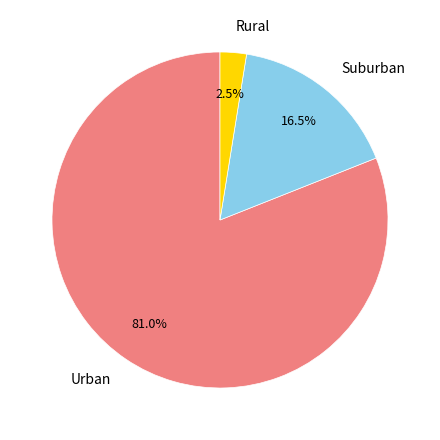

Rank the categories by value from lowest to highest.

Rural, Suburban, Urban